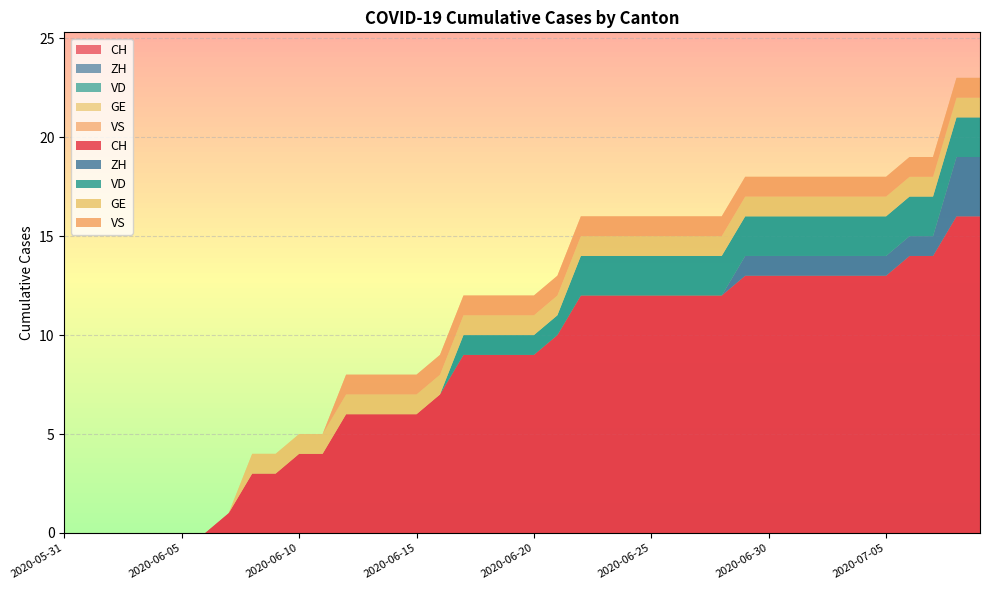

Is the value of CH at 2020-06-10 greater than the value of GE at 2020-06-09?

Yes